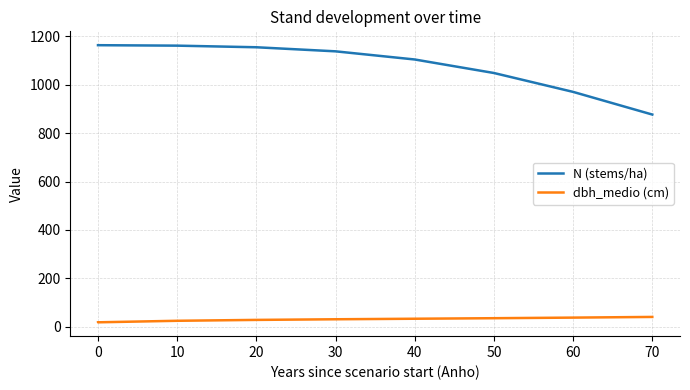

At 0, list the series in order from smallest to largest.

dbh_medio (cm), N (stems/ha)